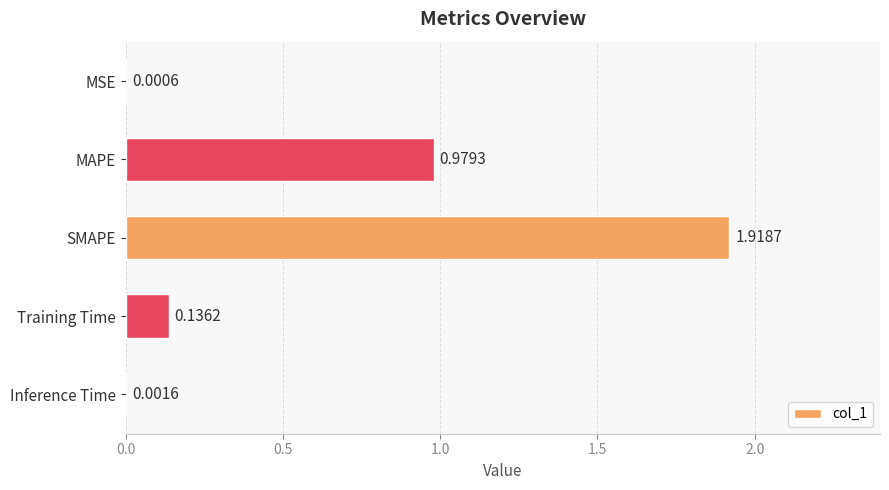

What is the sum of all values?

3.0